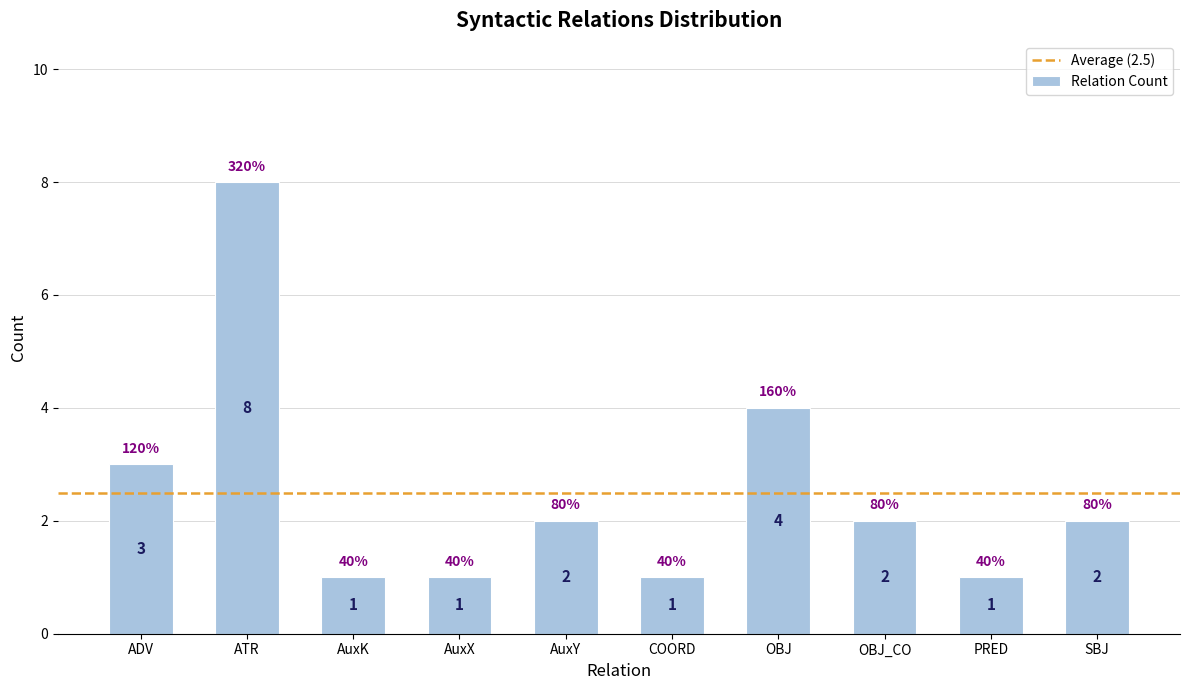

Does the chart contain any negative values?

No